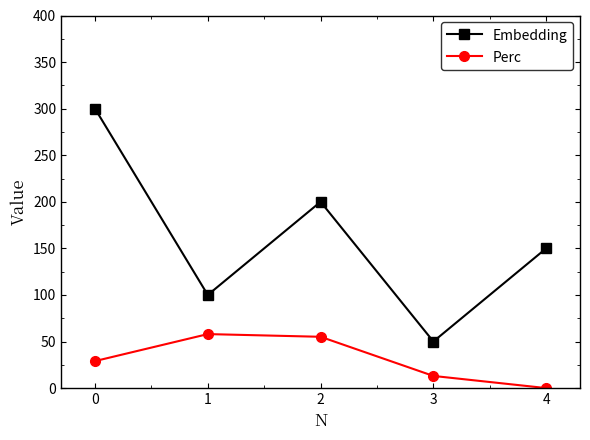

What is the difference between the second highest and minimum values in the Perc series?

55.1